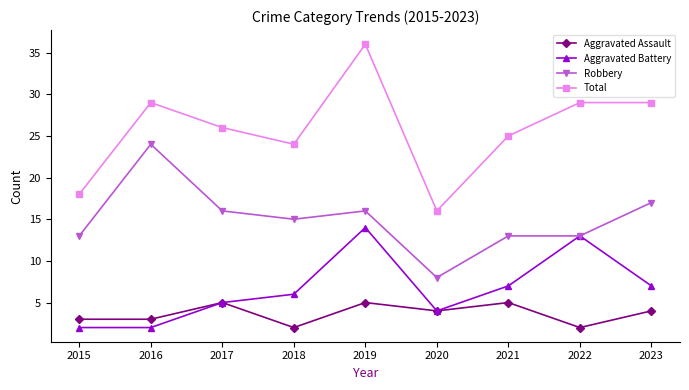

Is the value of Robbery at 2019 greater than the value of Aggravated Battery at 2019?

Yes